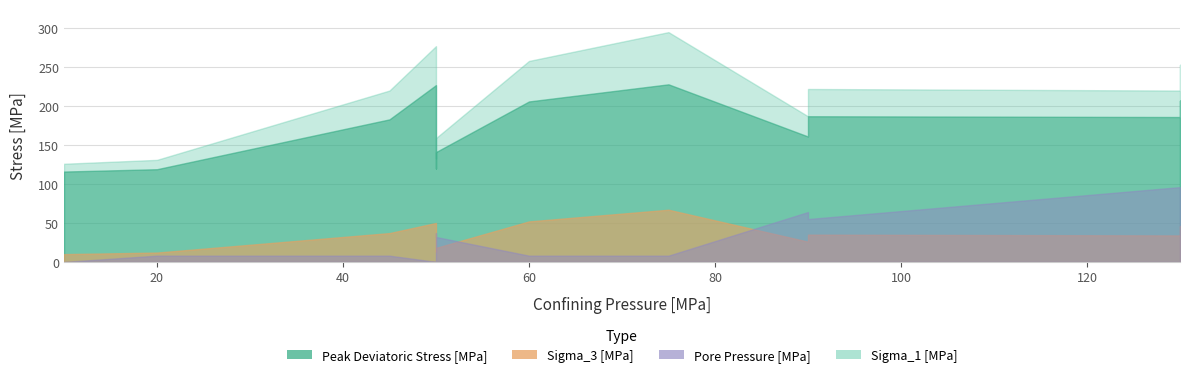

What is the average value of the Sigma_1 [MPa] series?

207